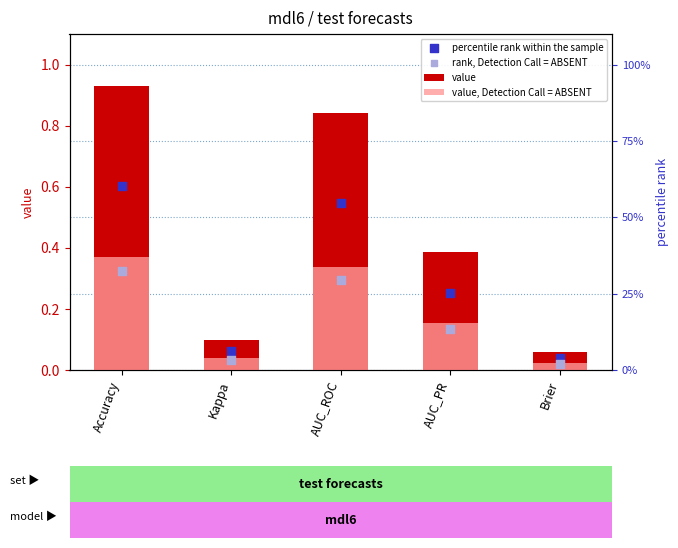

What is the total value across all series at Brier?

0.1